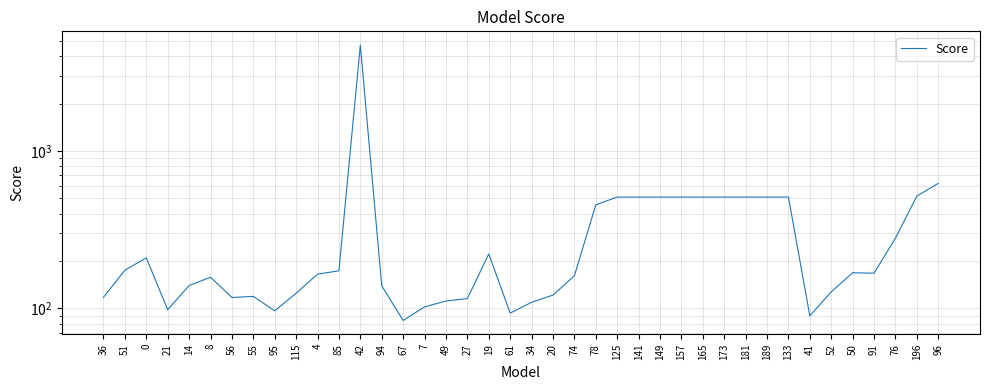

What is the label of the 11th point from the right?

173